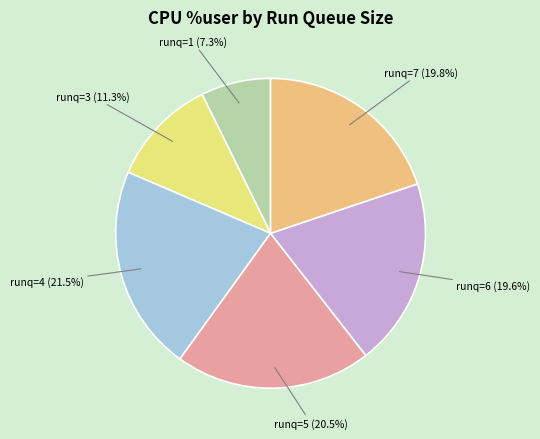

Is there any slice that represents more than half of the pie?

No